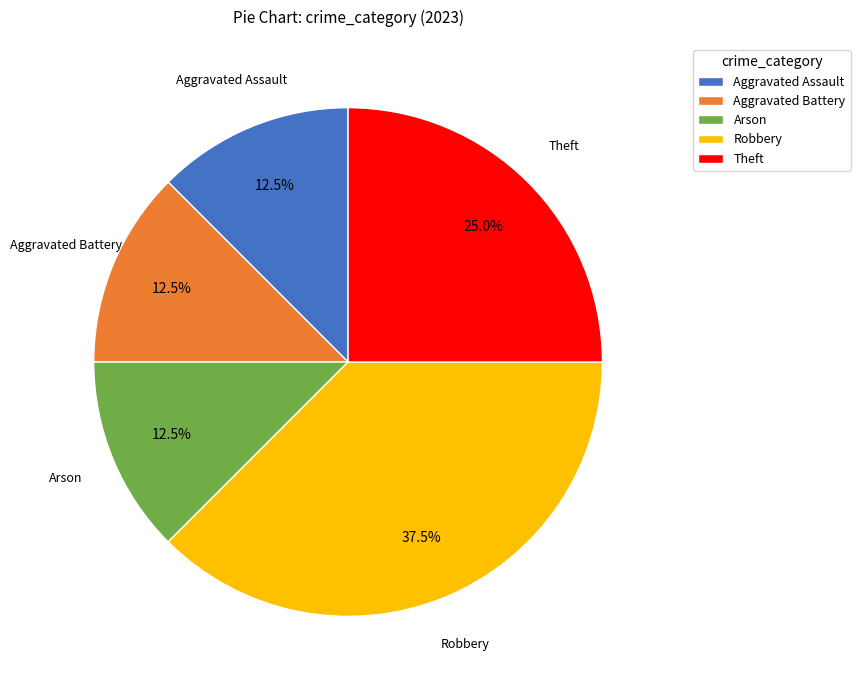

Between Robbery and Arson, which is larger?

Robbery